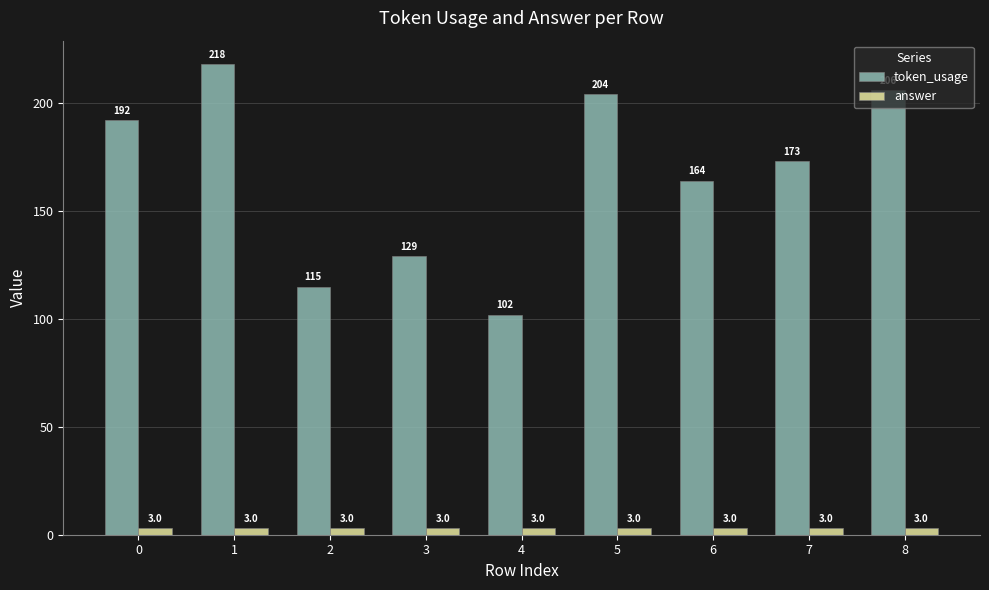

List the series in order of their peak value, highest first.

token_usage, answer